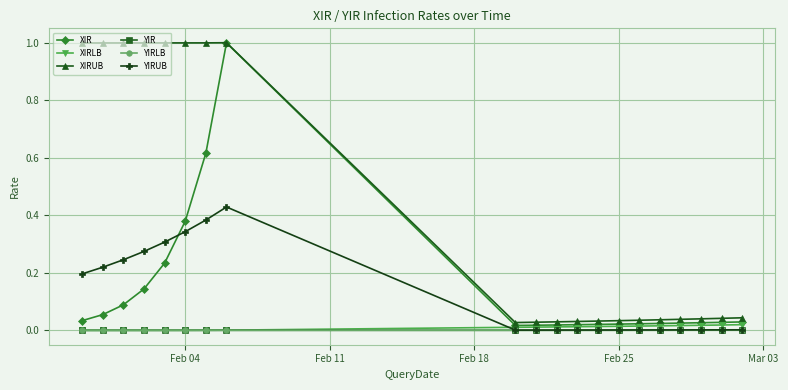

Which series has the largest total across all categories?

XIRUB